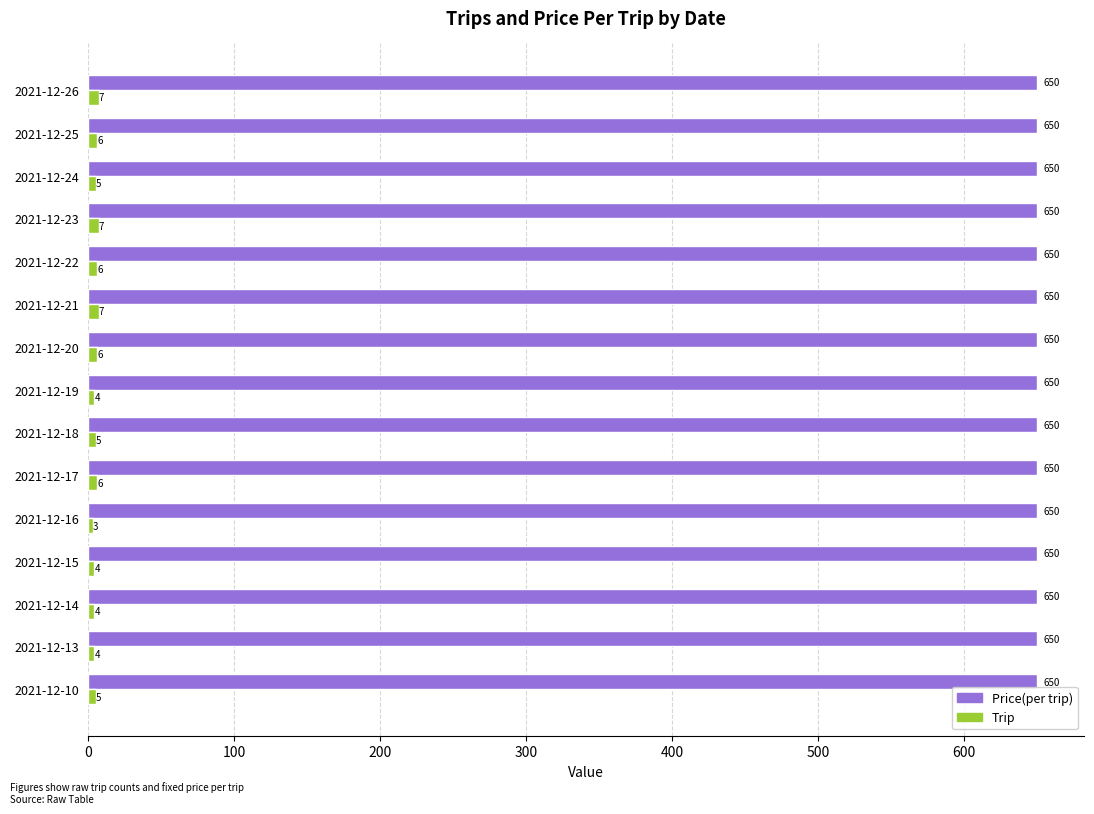

How many Trip values are between 4 and 6?

11